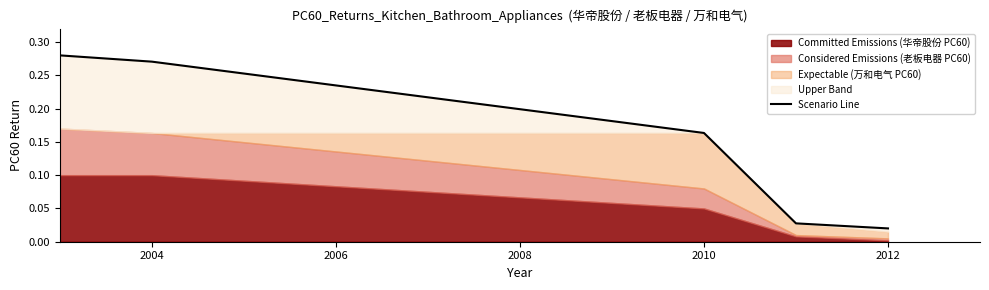

What is the difference between the maximum and minimum values?

0.3